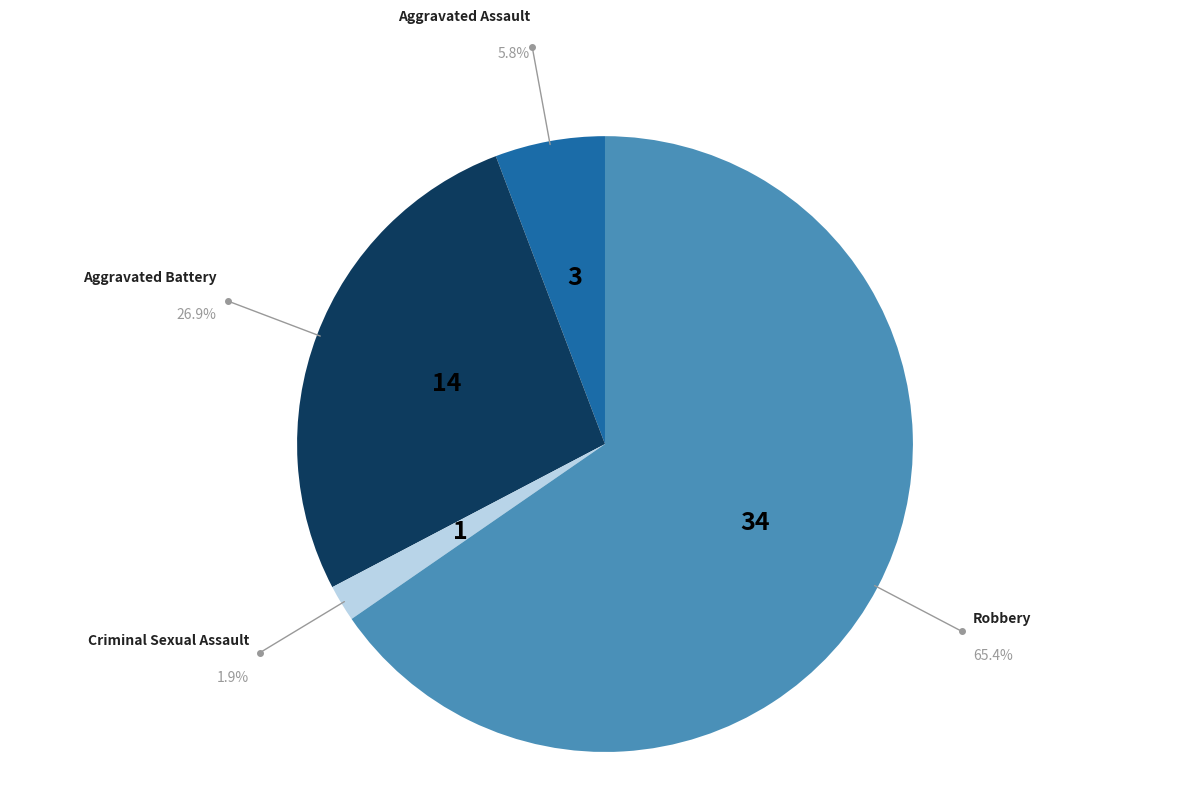

How many slices are in this pie chart?

4